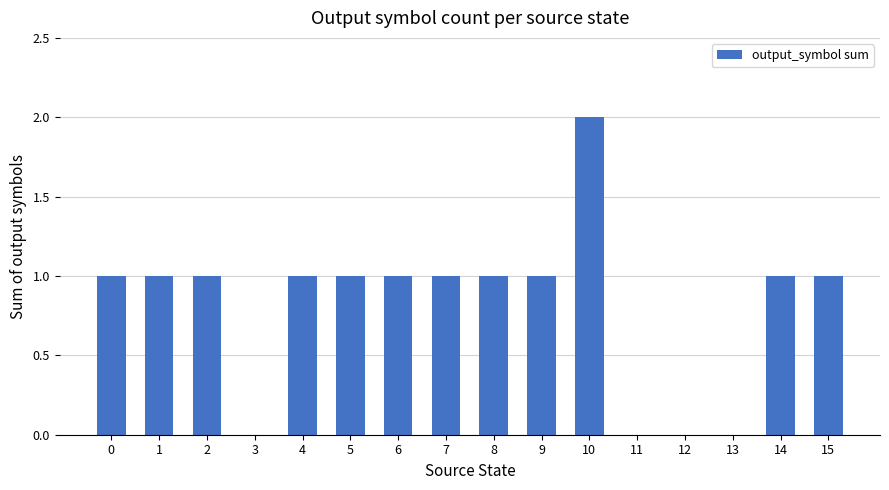

Which has a higher value, 11 or 5?

5